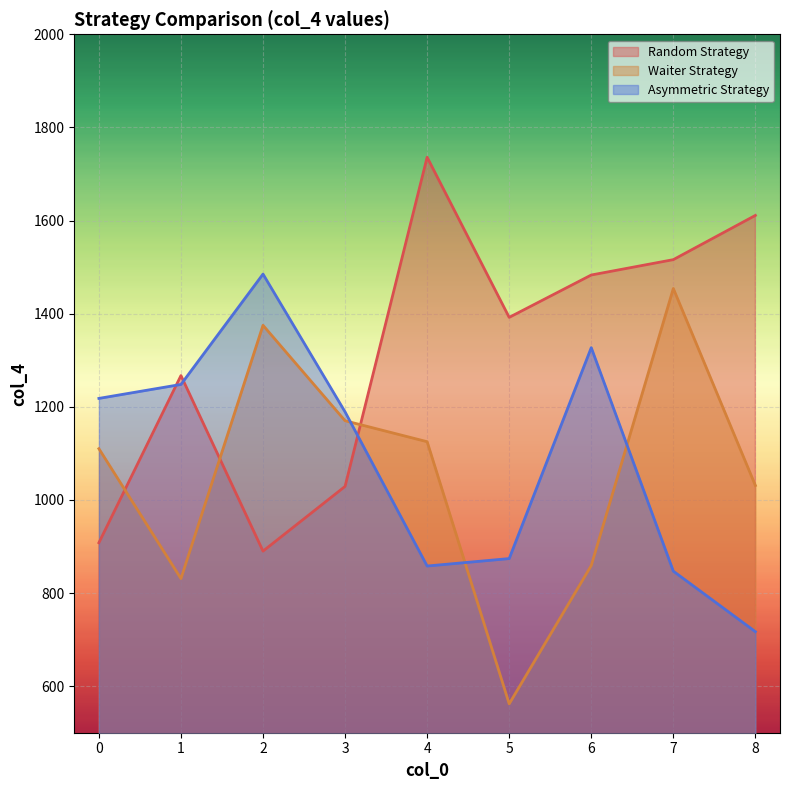

How many lines are shown in the chart?

3